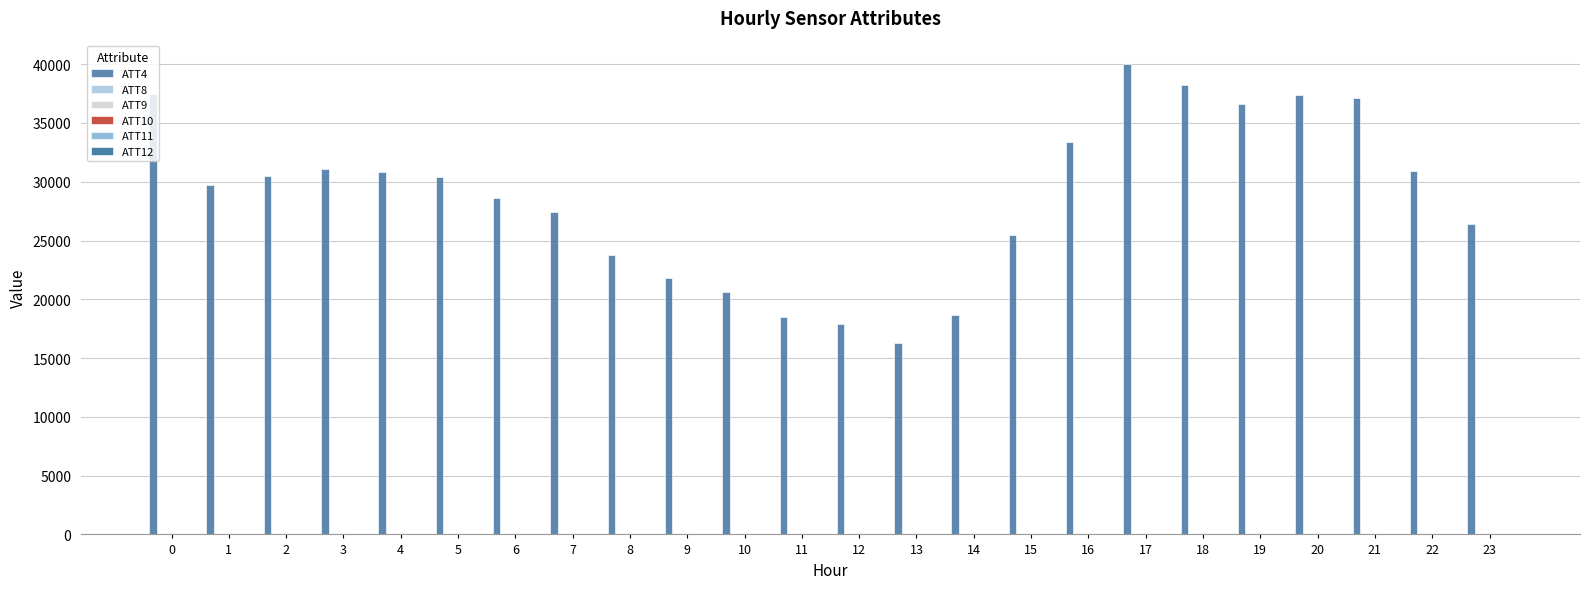

Rank the series by their maximum value, from highest to lowest.

ATT4, ATT12, ATT9, ATT10, ATT11, ATT8